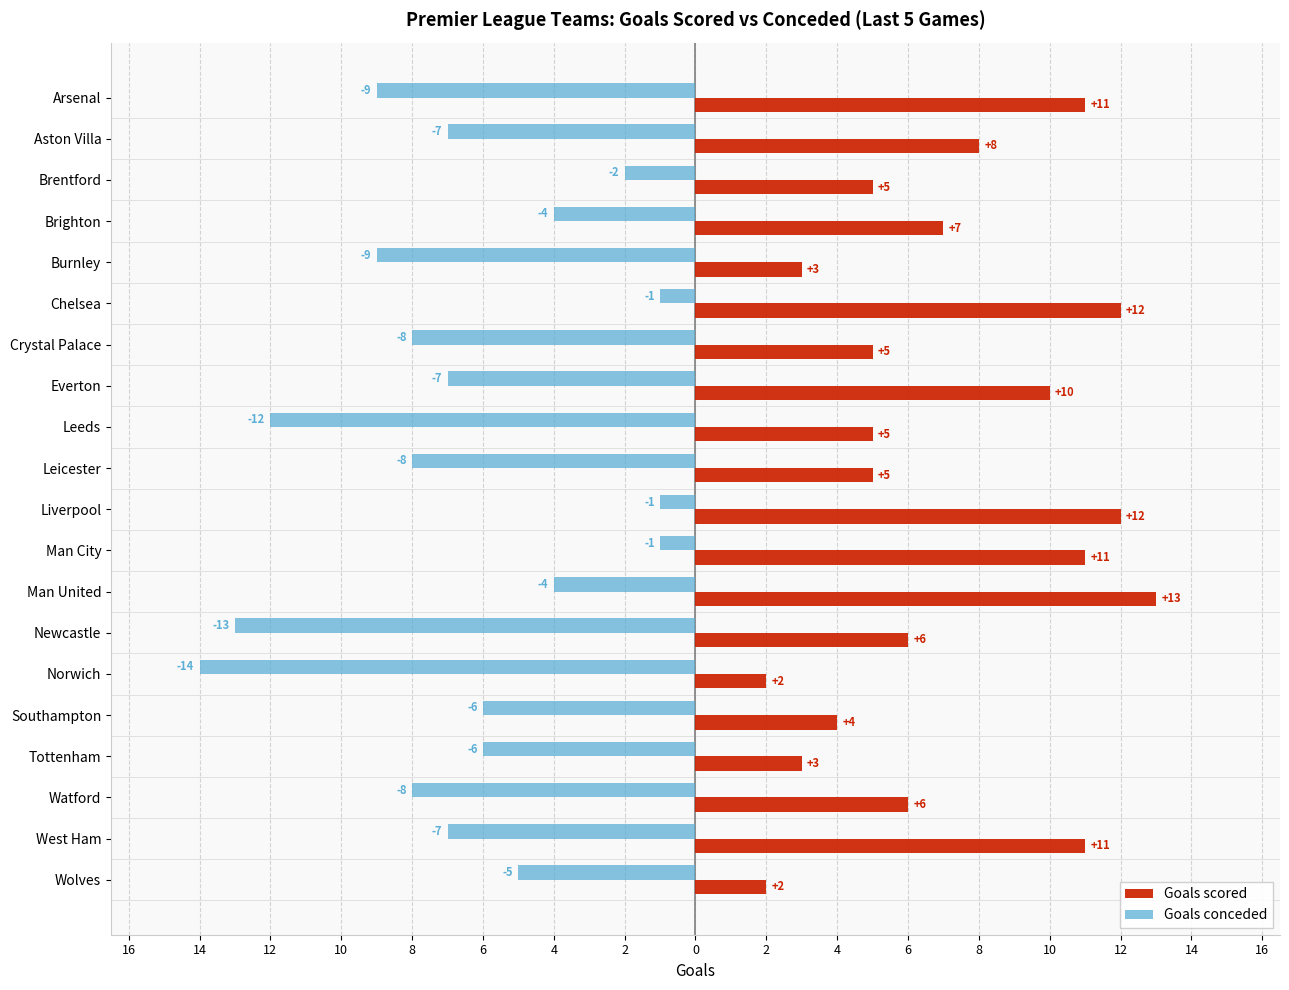

What are all the series names shown in the legend?

Goals scored, Goals conceded